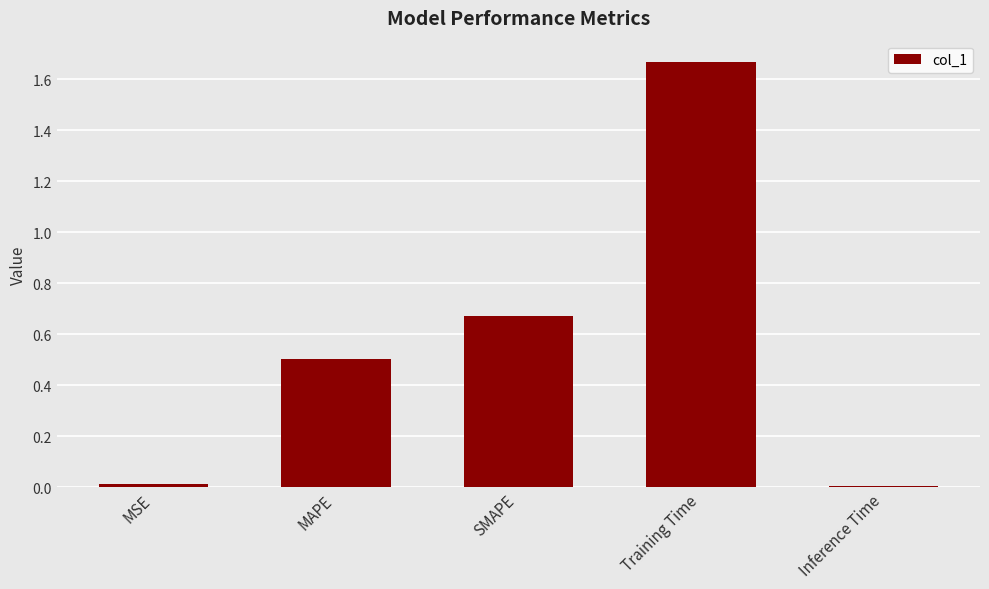

Are the bars horizontal?

No